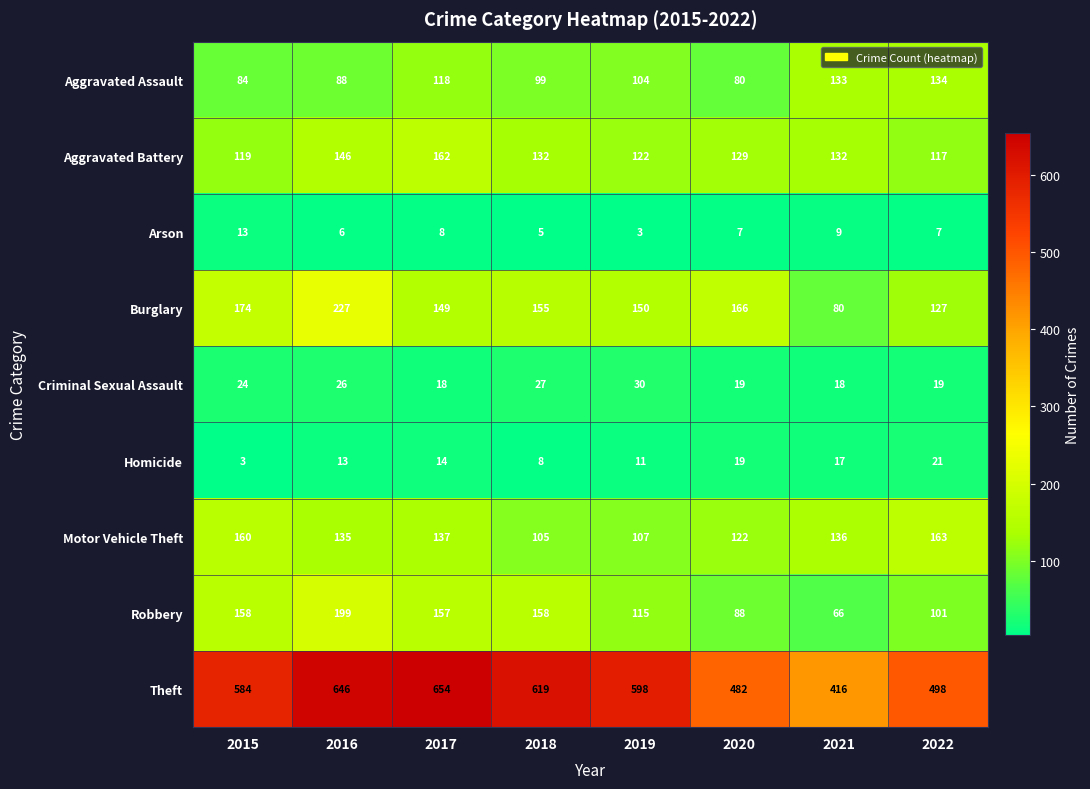

Rank the series by their maximum value, from lowest to highest.

Arson, Homicide, Criminal Sexual Assault, Aggravated Assault, Aggravated Battery, Motor Vehicle Theft, Robbery, Burglary, Theft